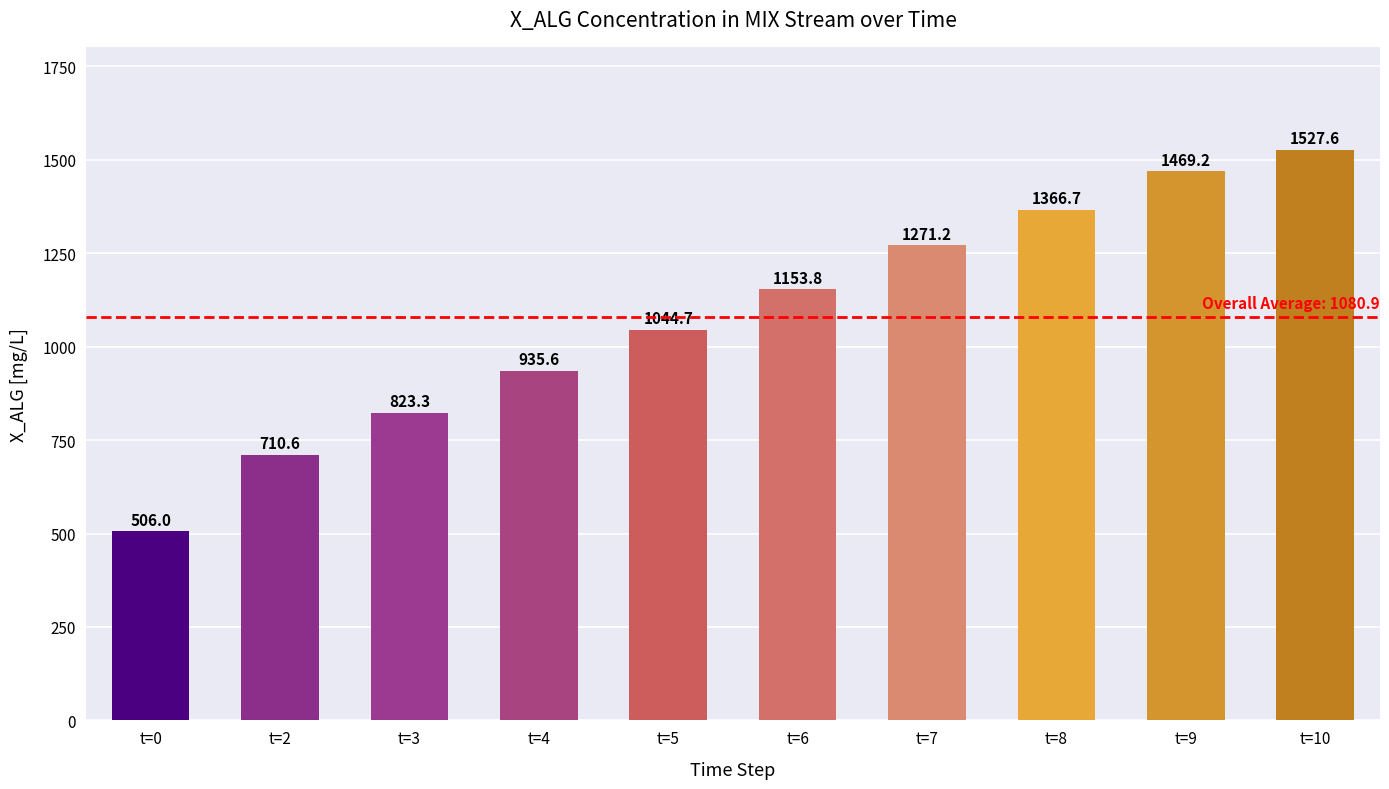

What is the ratio of the value at t=4 to the value at t=10?

0.6